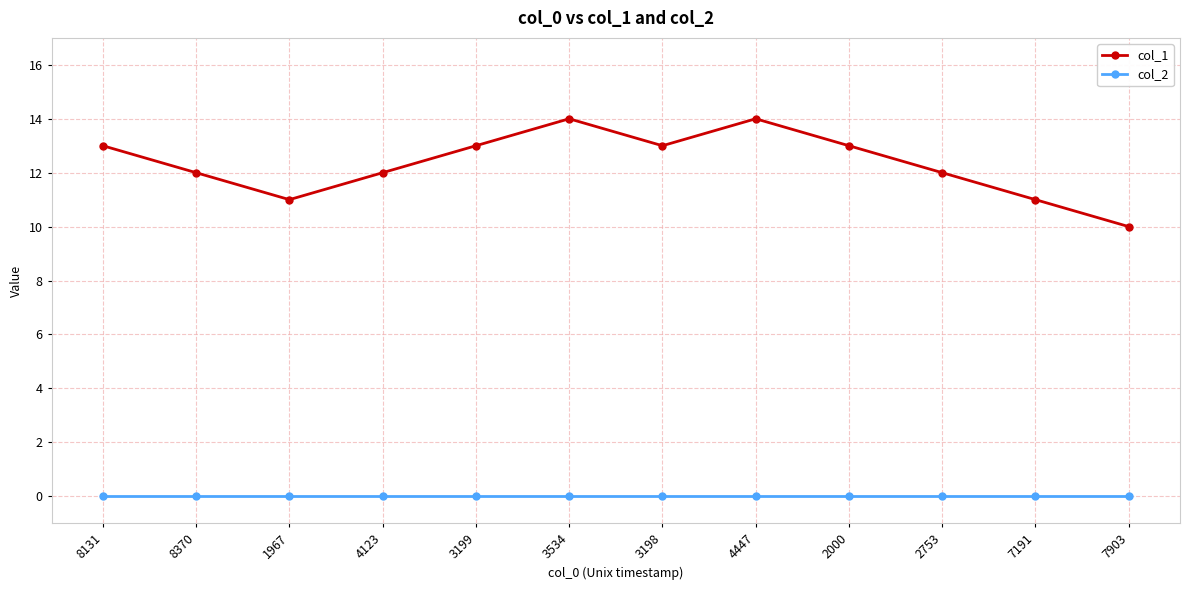

How many data points in col_1 are less than 13?

6